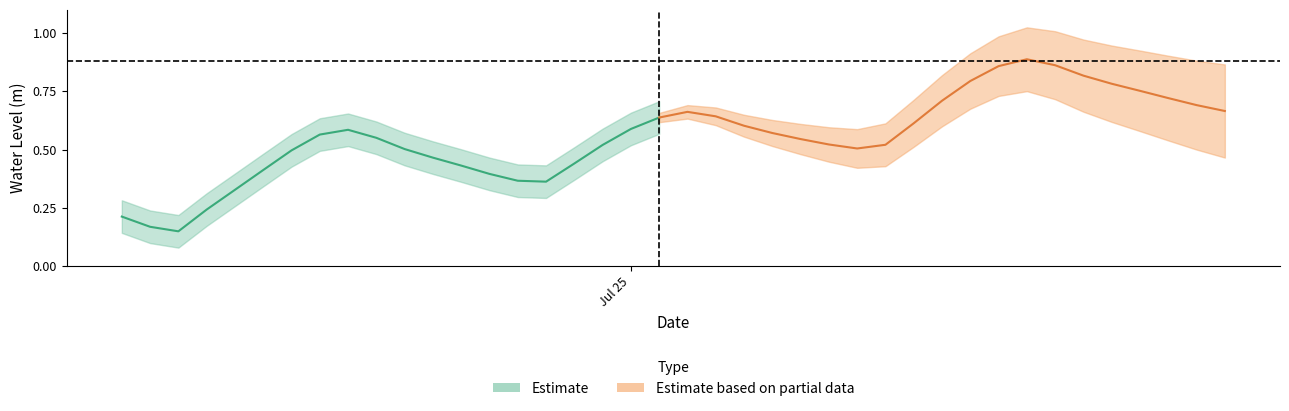

Reading right to left, extract all data points from this chart.

2023-07-25 21:00:00=0.7	2023-07-25 20:00:00=0.7	2023-07-25 19:00:00=0.7	2023-07-25 18:00:00=0.8	2023-07-25 17:00:00=0.8	2023-07-25 16:00:00=0.8	2023-07-25 15:00:00=0.9	2023-07-25 14:00:00=0.9	2023-07-25 13:00:00=0.9	2023-07-25 12:00:00=0.8	2023-07-25 11:00:00=0.7	2023-07-25 10:00:00=0.6	2023-07-25 09:00:00=0.5	2023-07-25 08:00:00=0.5	2023-07-25 07:00:00=0.5	2023-07-25 06:00:00=0.5	2023-07-25 05:00:00=0.6	2023-07-25 04:00:00=0.6	2023-07-25 03:00:00=0.6	2023-07-25 02:00:00=0.7	2023-07-25 01:00:00=0.6	2023-07-25 00:00:00=0.6	2023-07-24 23:00:00=0.5	2023-07-24 22:00:00=0.4	2023-07-24 21:00:00=0.4	2023-07-24 20:00:00=0.4	2023-07-24 19:00:00=0.4	2023-07-24 18:00:00=0.4	2023-07-24 17:00:00=0.5	2023-07-24 16:00:00=0.5	2023-07-24 15:00:00=0.6	2023-07-24 14:00:00=0.6	2023-07-24 13:00:00=0.6	2023-07-24 12:00:00=0.5	2023-07-24 11:00:00=0.4	2023-07-24 10:00:00=0.3	2023-07-24 09:00:00=0.2	2023-07-24 08:00:00=0.1	2023-07-24 07:00:00=0.2	2023-07-24 06:00:00=0.2